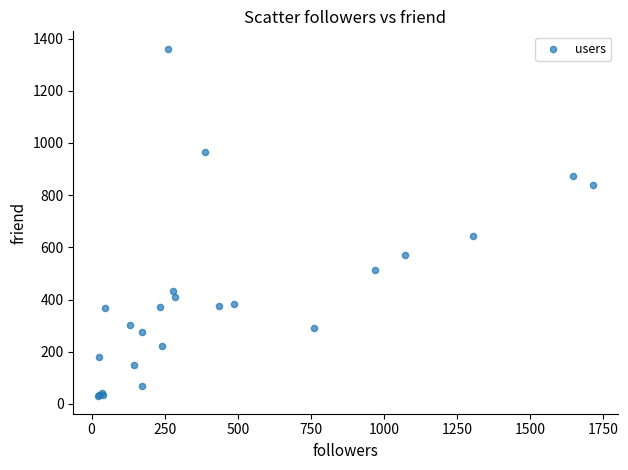

What Y value in the scatter plot is closest to 695?

643